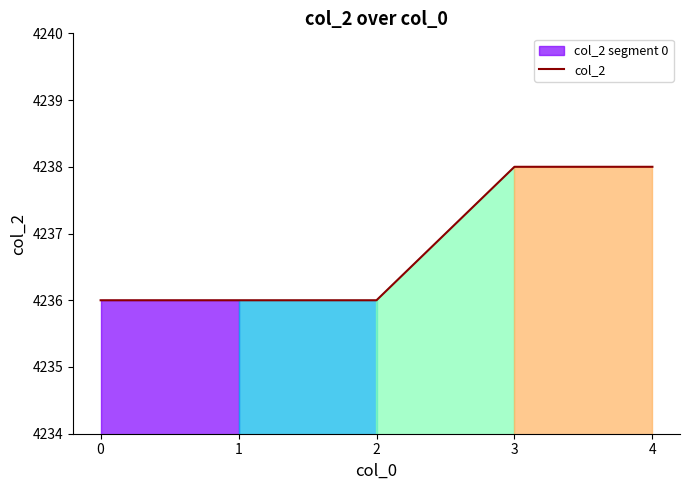

What is the sum of all values?

21184